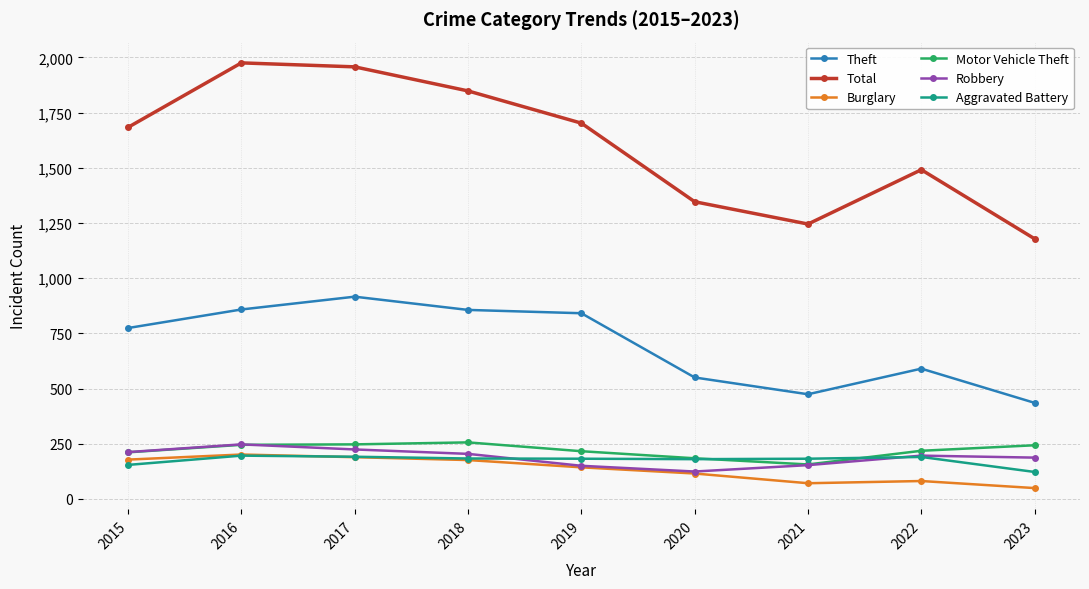

After their last crossing, which series has the higher values: Motor Vehicle Theft or Aggravated Battery?

Motor Vehicle Theft